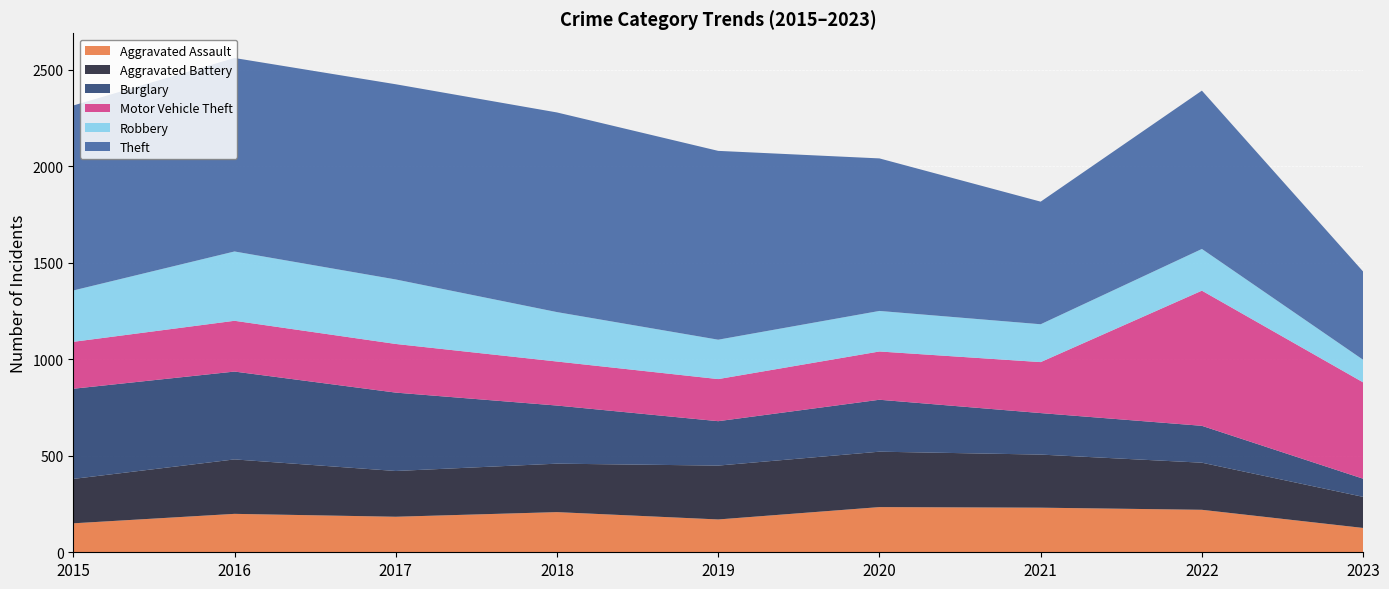

Reading left to right, list all the values displayed in this chart.

Aggravated Assault: 150	199	184	208	170	234	231	220	126
Aggravated Battery: 230	282	237	251	279	287	275	244	161
Burglary: 467	455	406	301	230	269	215	191	94
Motor Vehicle Theft: 243	263	252	228	218	250	264	700	499
Robbery: 266	359	334	256	204	210	196	216	117
Theft: 958	1002	1011	1034	978	790	635	820	457